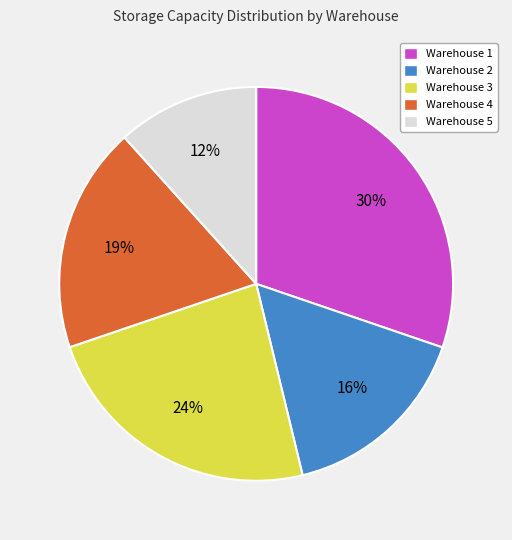

What percentage is the Warehouse 4 slice, to the nearest percent?

19%